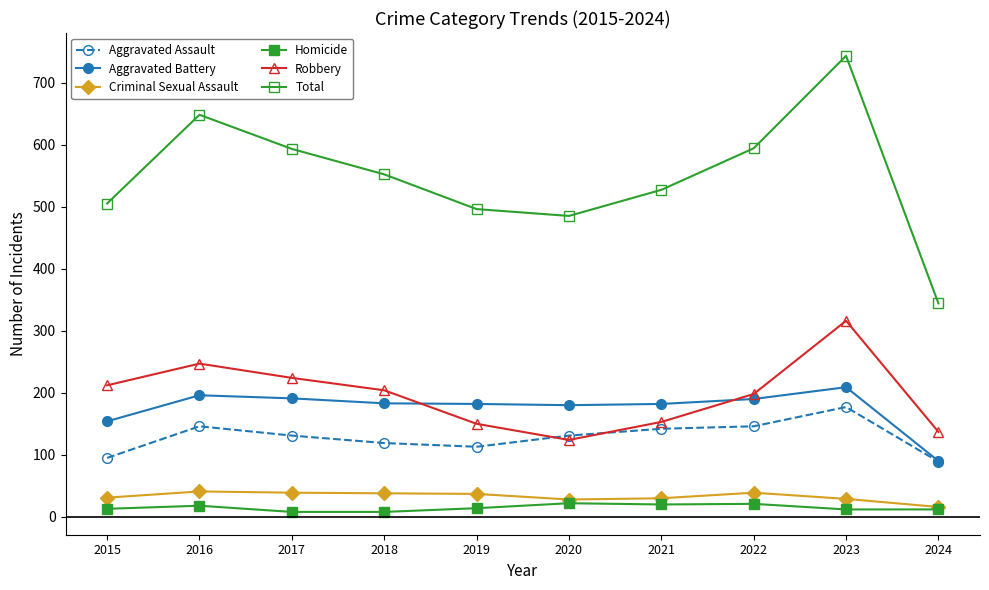

Does the chart display data point markers on the line(s)?

Yes